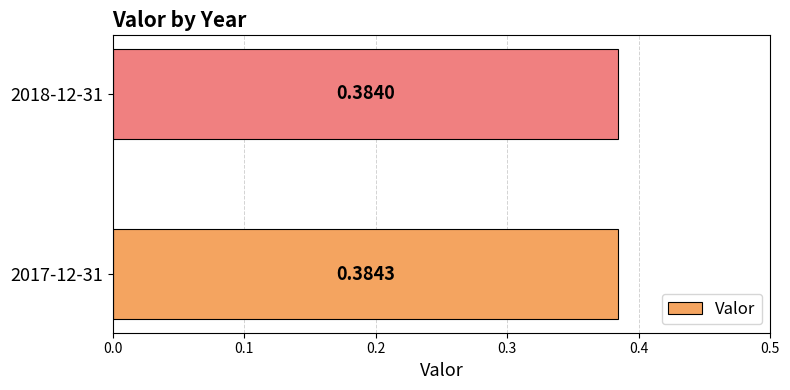

Between 2017-12-31 and 2018-12-31, which is larger?

2017-12-31